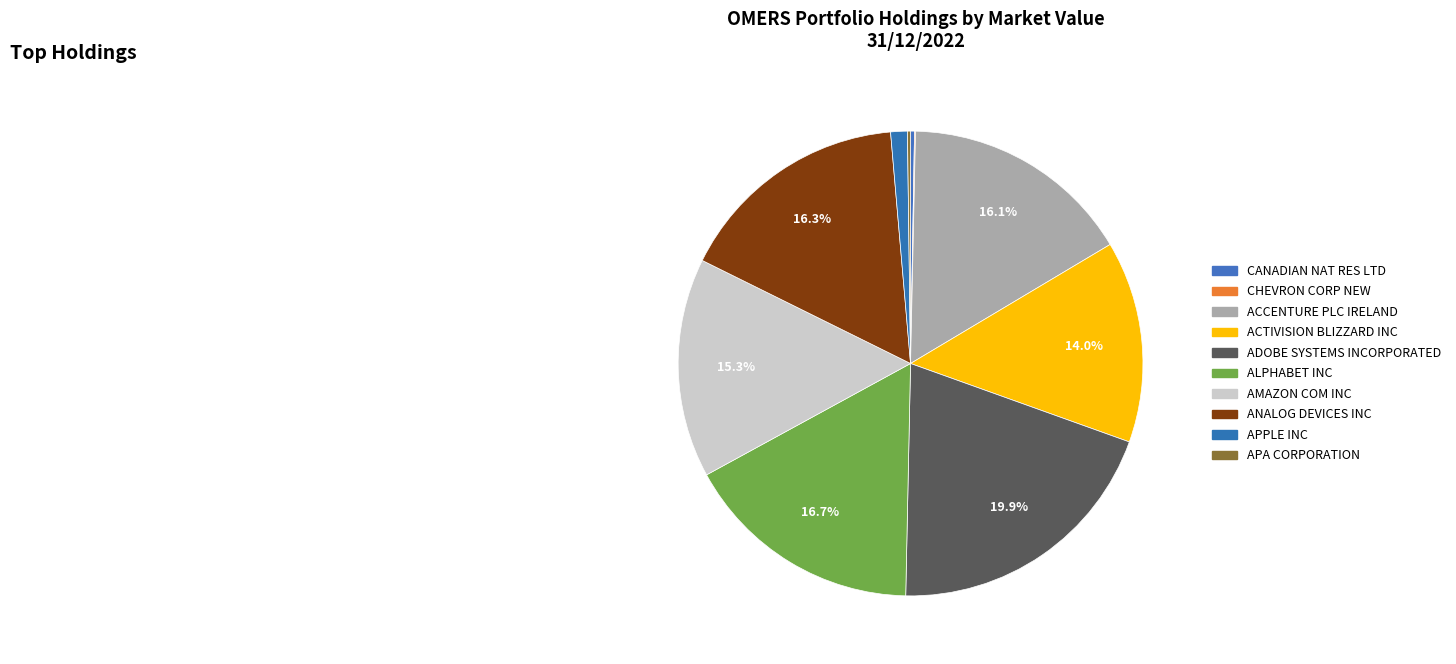

To the nearest percent, what is the average slice percentage?

10%